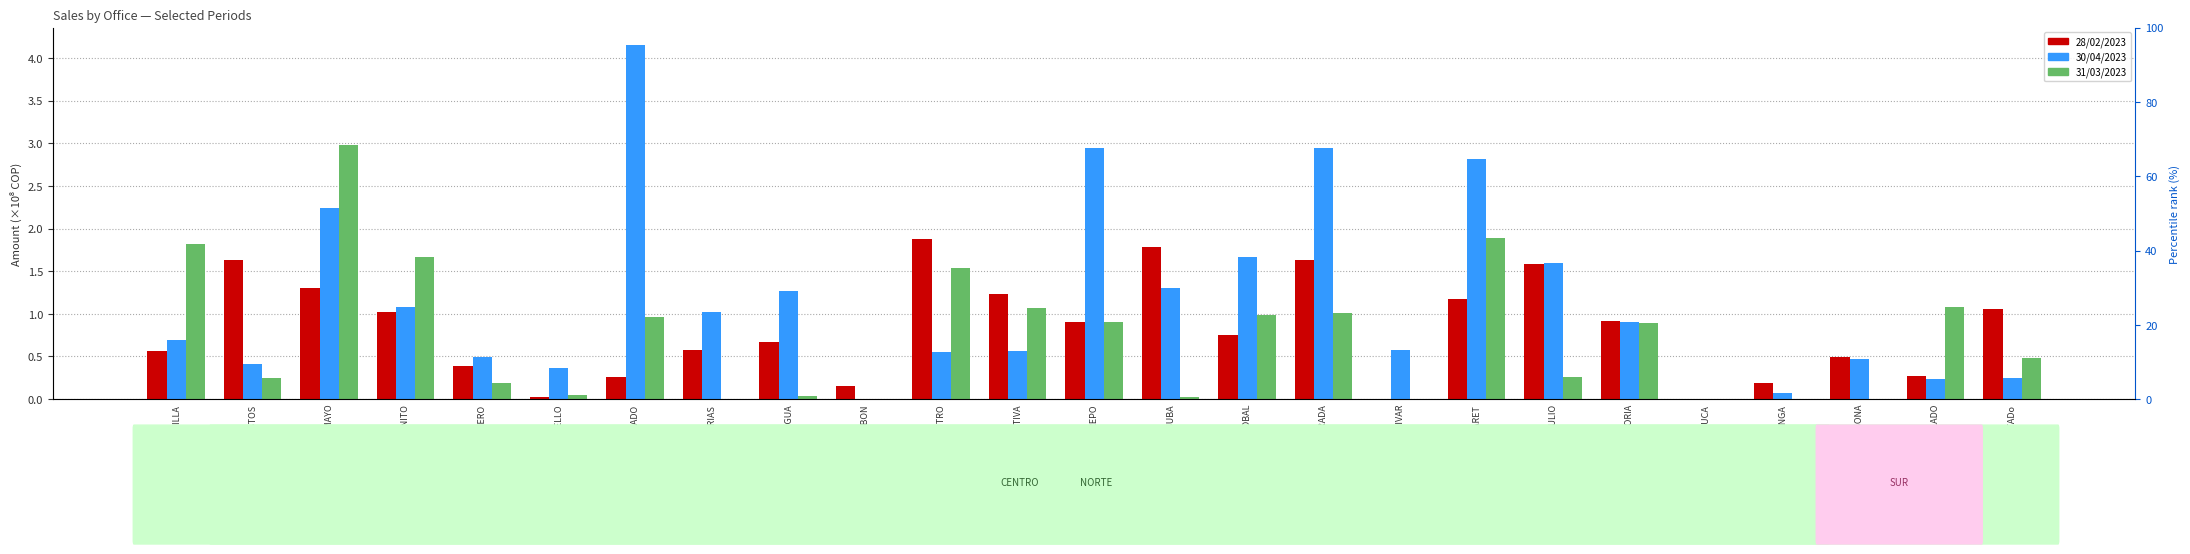

How many positive values does the 31/03/2023 series have?

19